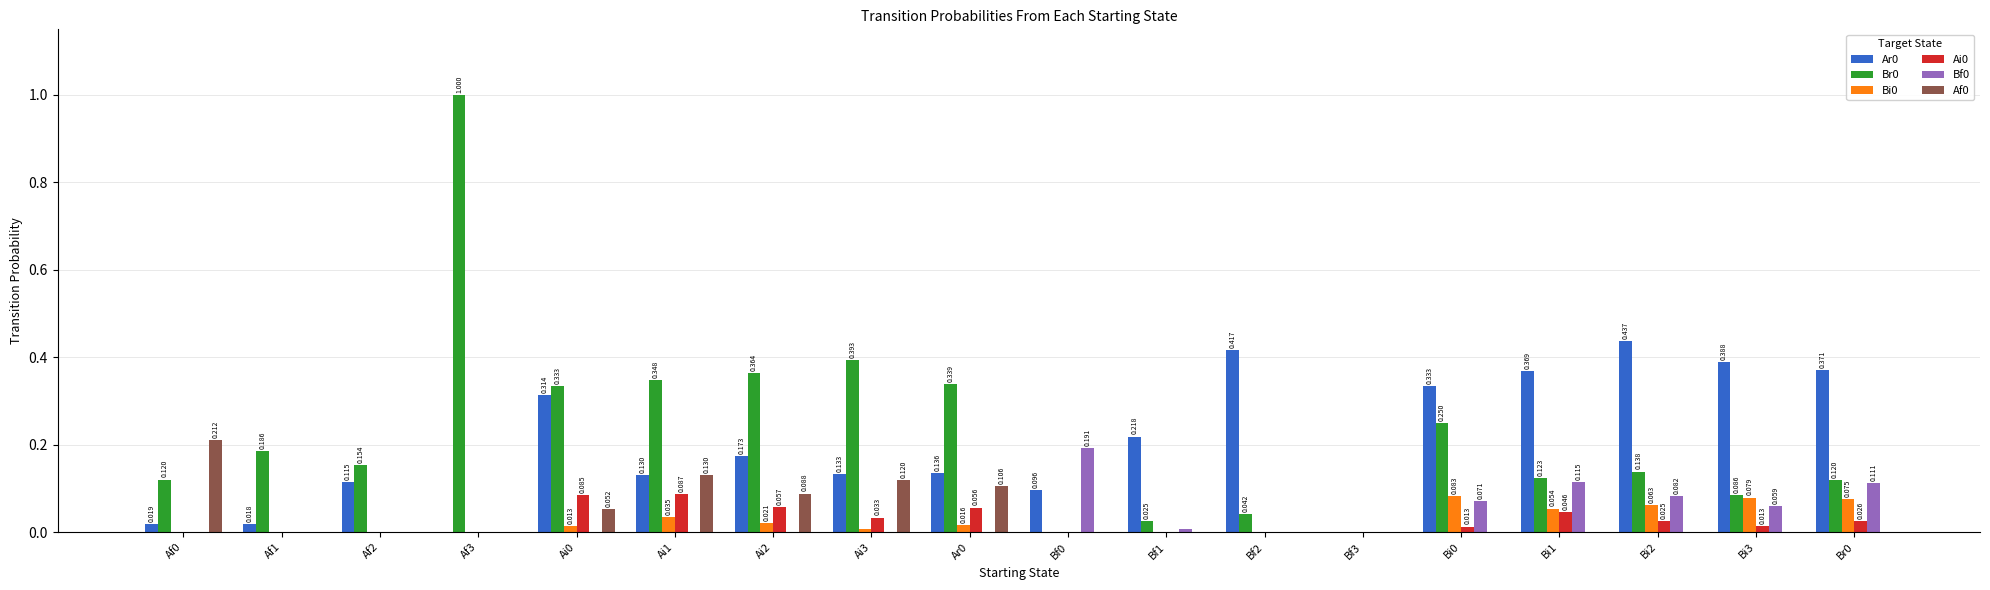

Is the value of Af0 at Ai3 greater than the value of Bf0 at Bf3?

Yes